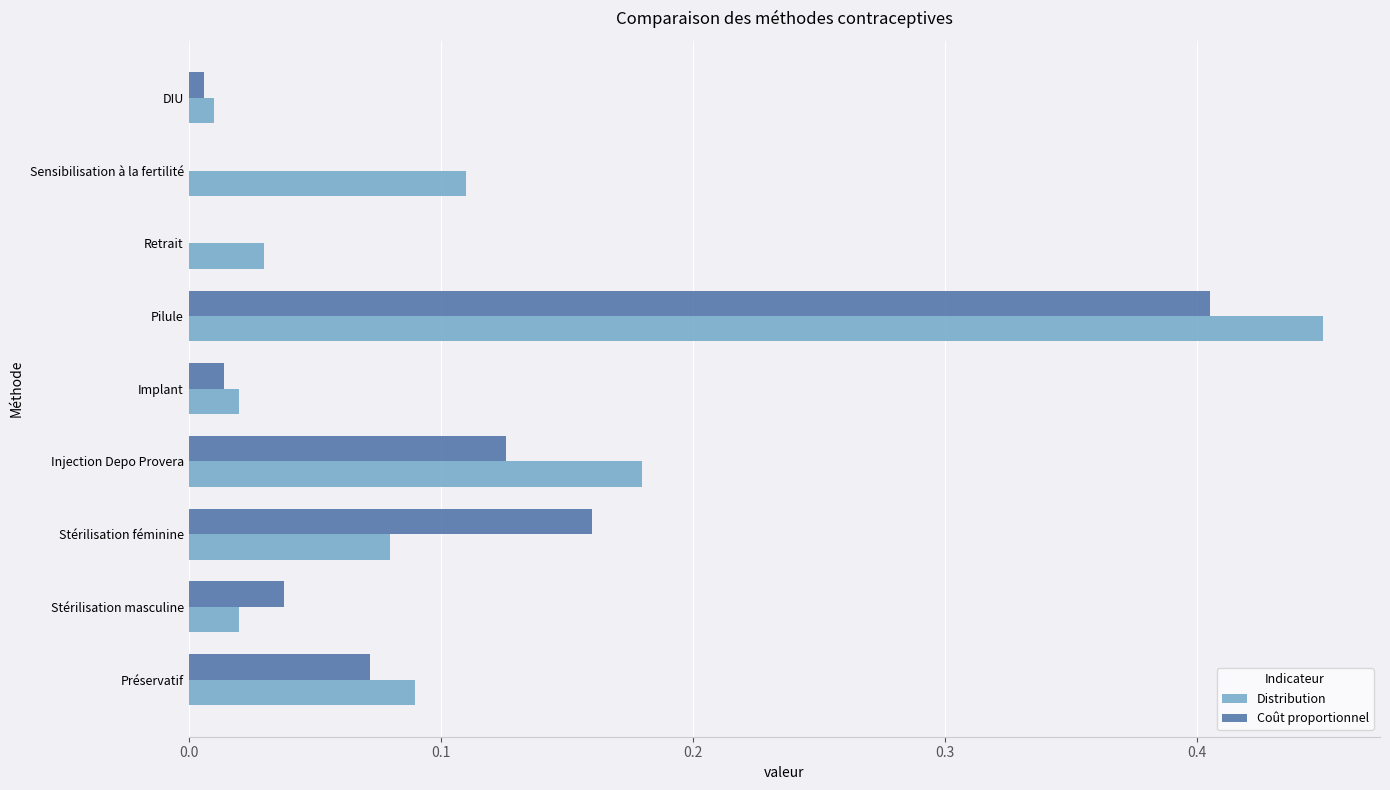

What are all the series names shown in the legend?

Distribution, Coût proportionnel